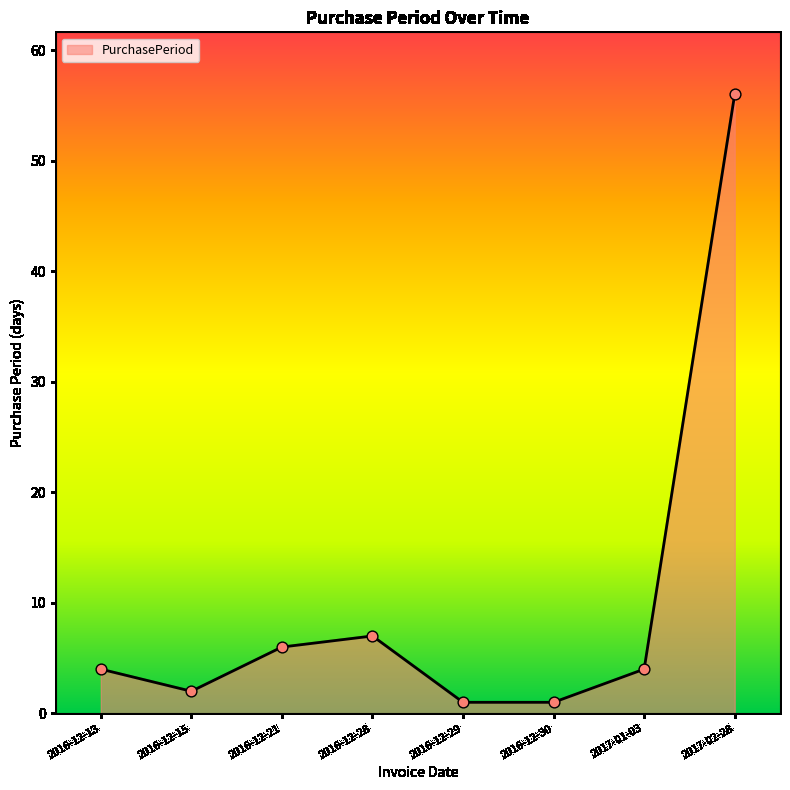

Between 2016-12-13 and 2016-12-21, which is larger?

2016-12-21